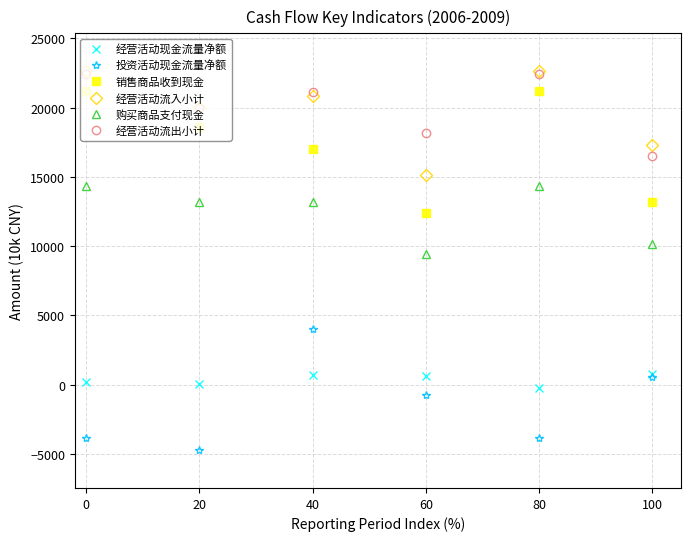

Which series changed the most between 40 and 100?

经营活动流出小计